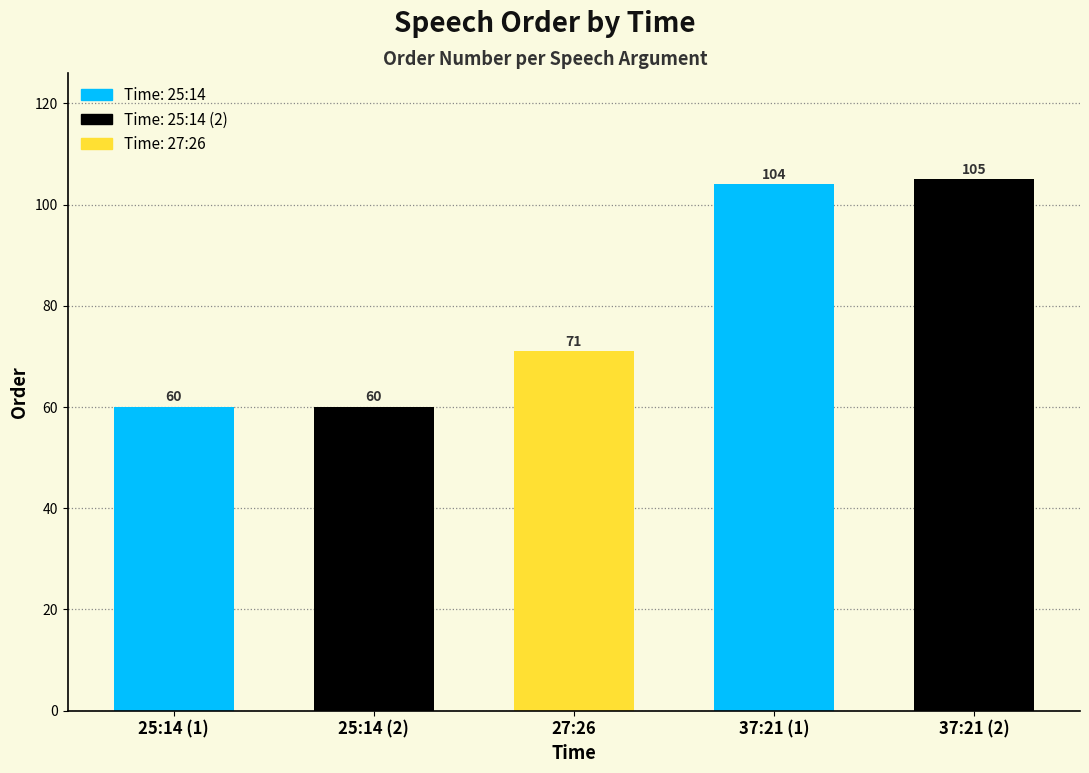

What is the minimum value shown in the chart?

60